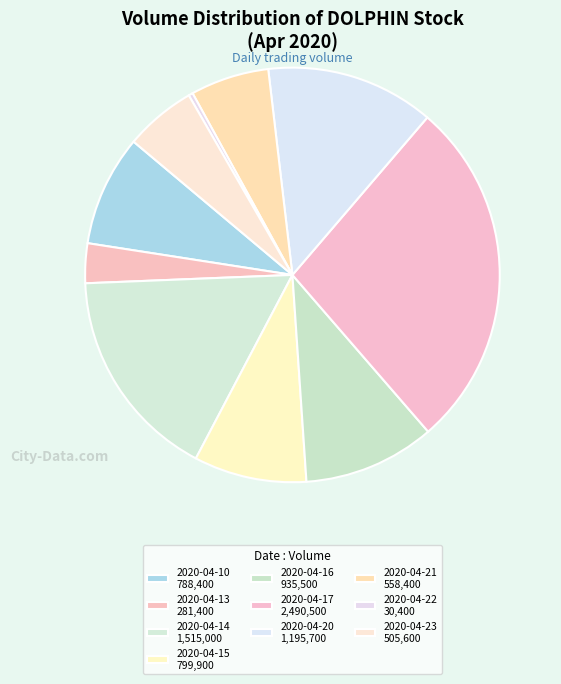

How many slices are in this pie chart?

10